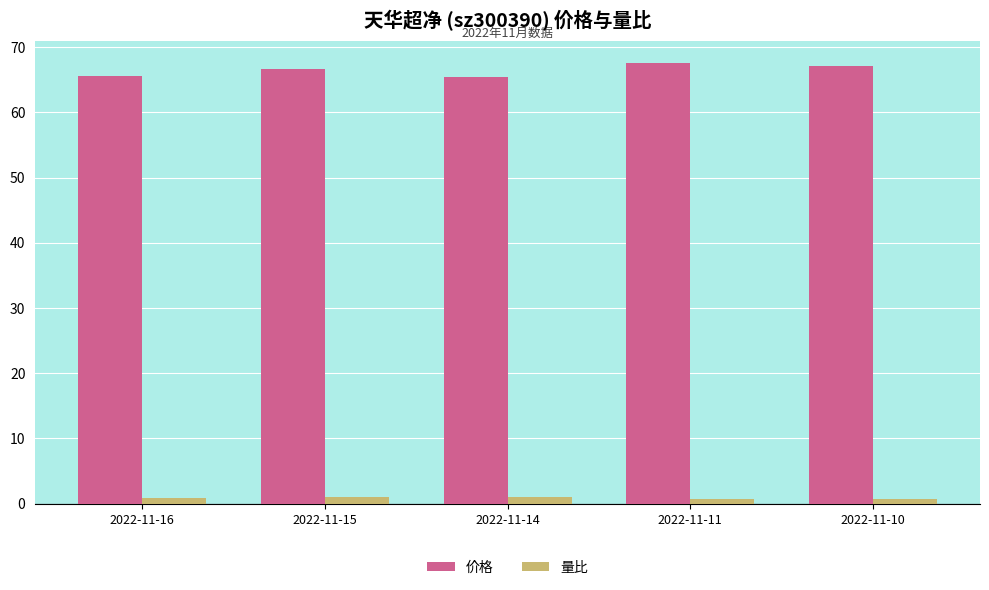

What is the difference between the highest and lowest values at 2022-11-14?

64.4